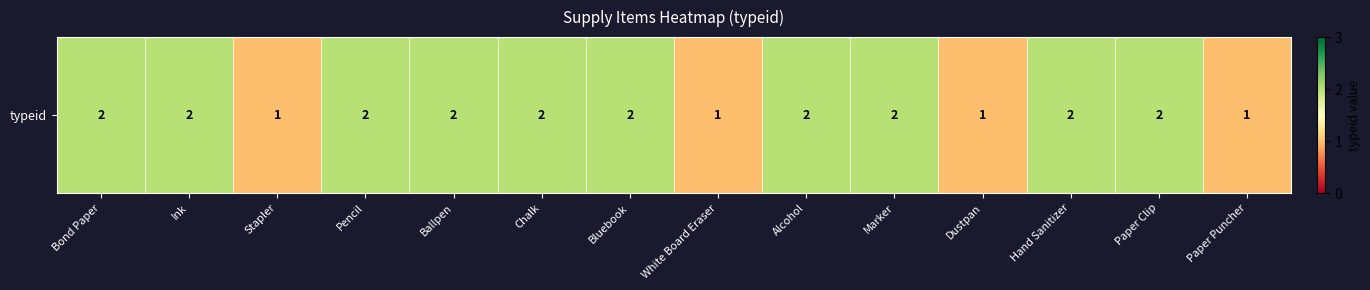

Rank the categories by value from lowest to highest.

Stapler, White Board Eraser, Dustpan, Paper Puncher, Bond Paper, Ink, Pencil, Ballpen, Chalk, Bluebook, Alcohol, Marker, Hand Sanitizer, Paper Clip